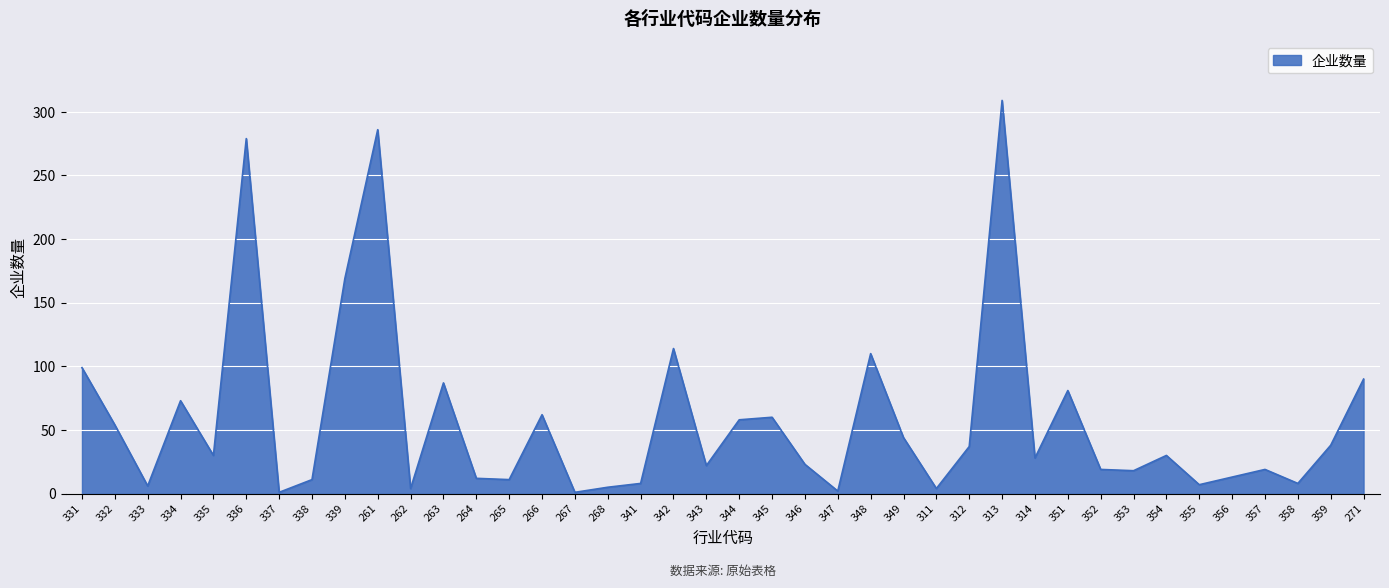

What position from the left is 358?

38